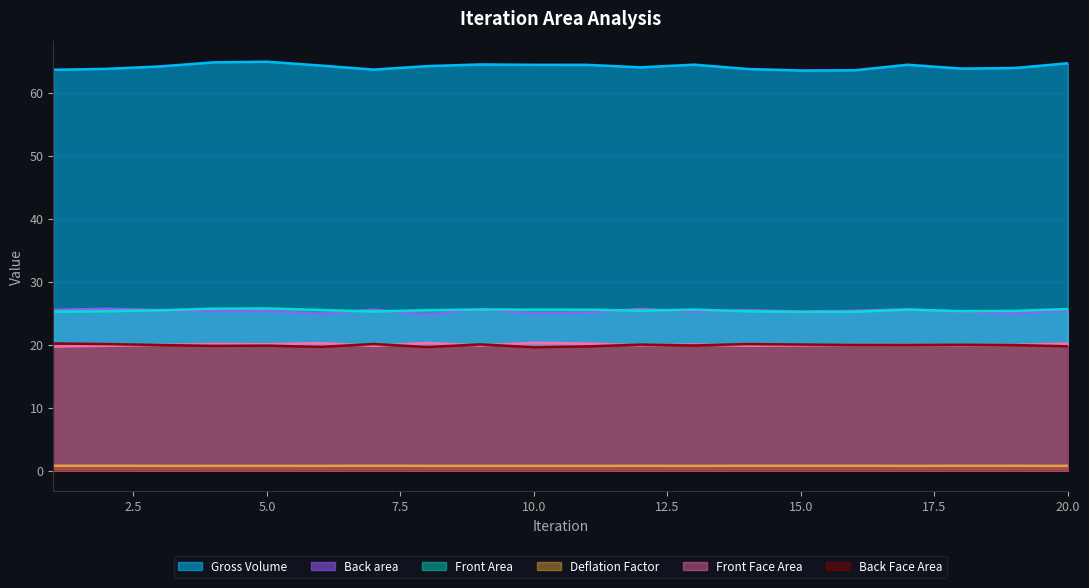

What are all the series names shown in the legend?

Gross Volume, Back area, Front Area, Deflation Factor, Front Face Area, Back Face Area